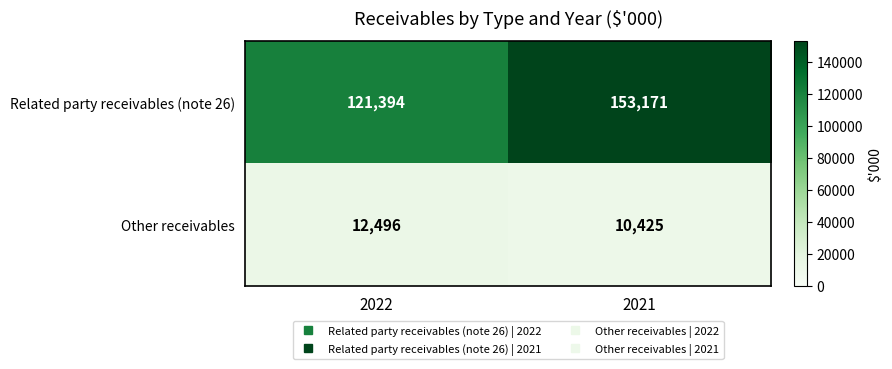

Reading right to left, transcribe all the data shown in this chart.

Related party receivables (note 26): 153171	121394
Other receivables: 10425	12496